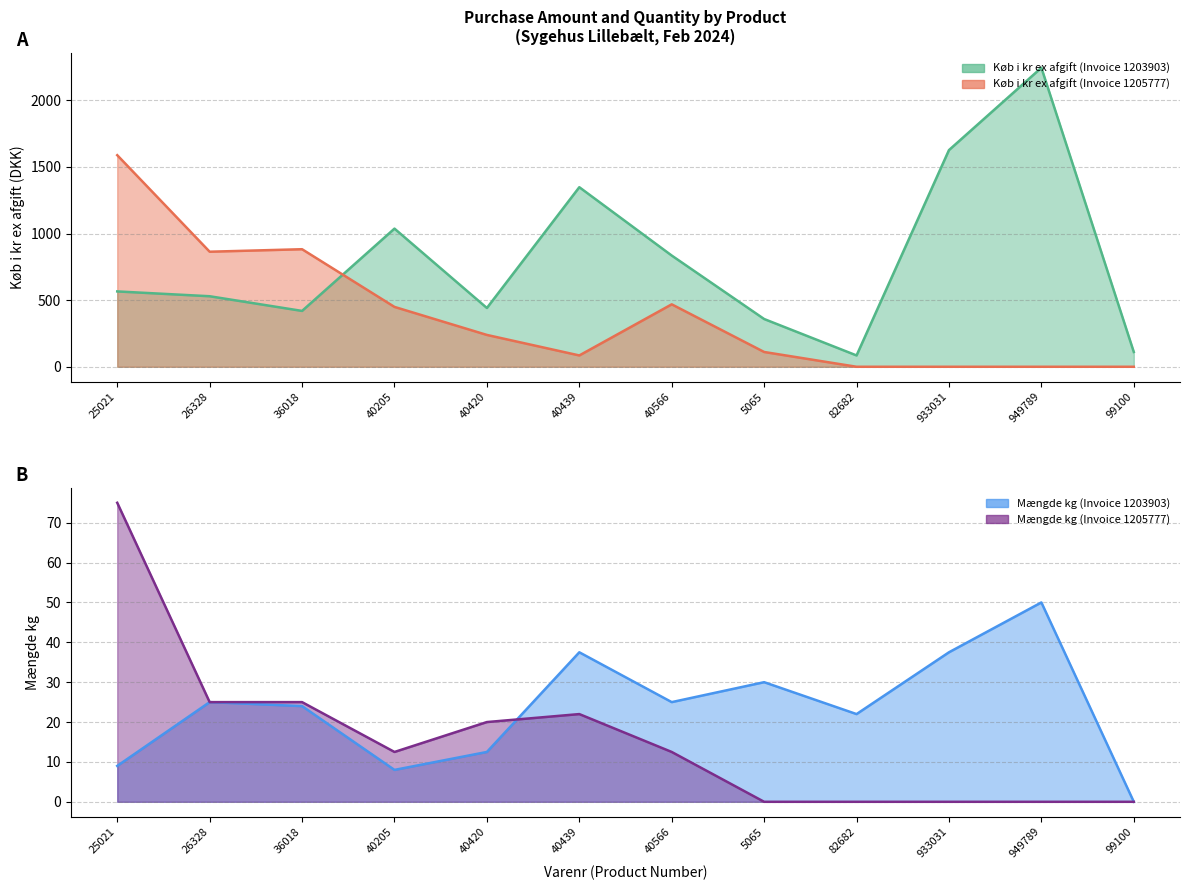

Where is the first local maximum for Mængde kg (Invoice 1203903)?

26328